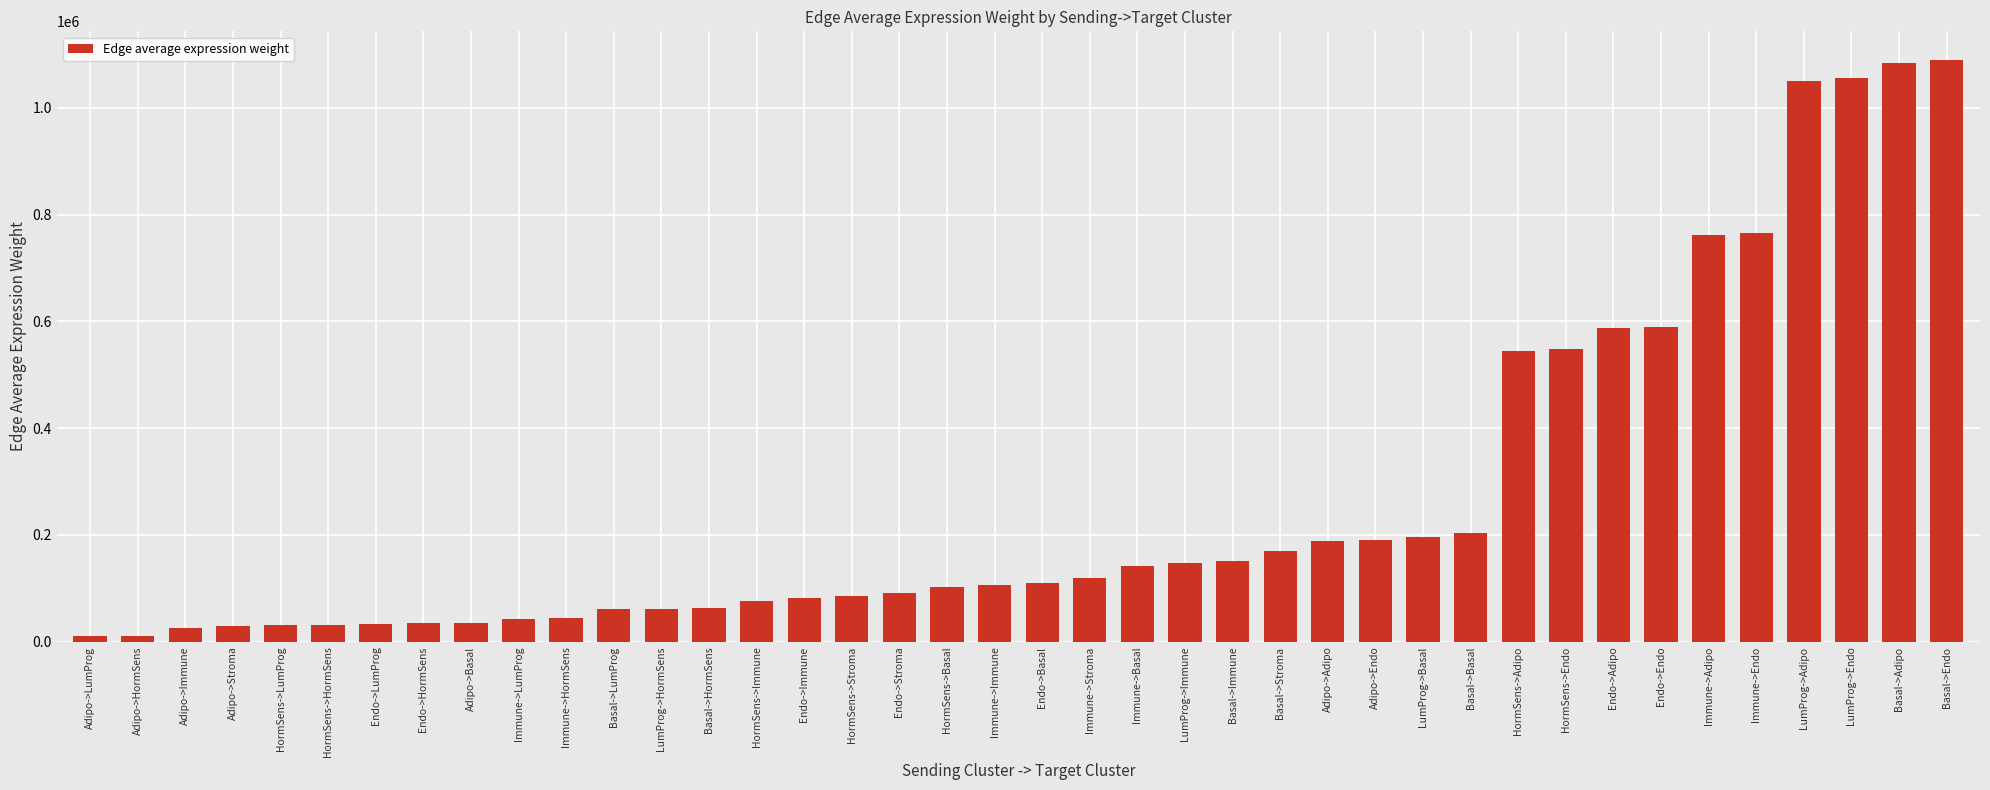

Is it true that the value at Immune->Immune is 106597.7?

True